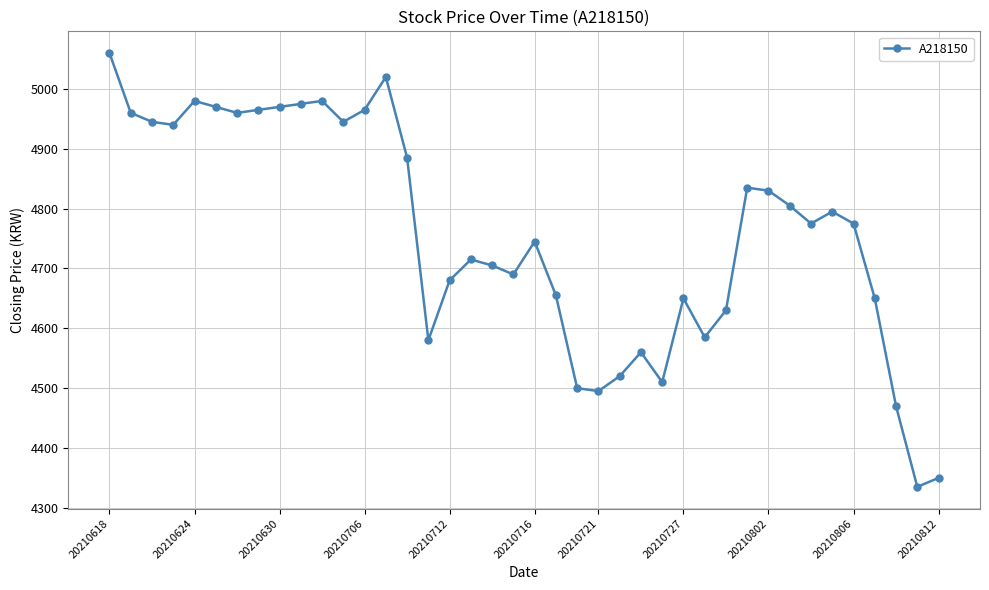

True or false: the data has more than 1 interior local peaks.

True